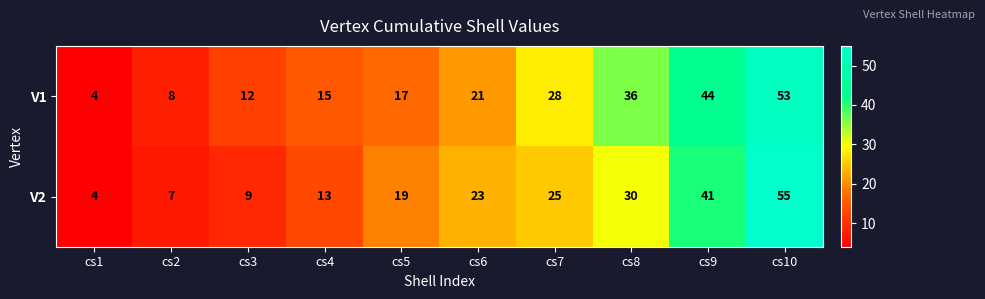

What is the maximum value for V2?

55